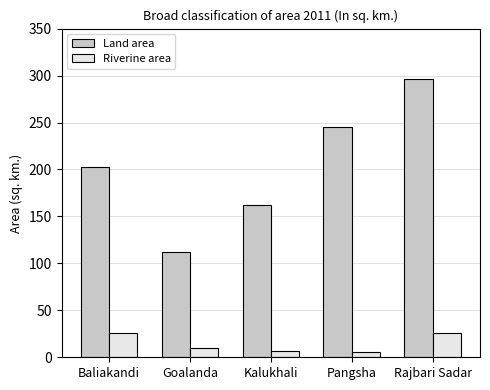

Where does the Riverine area series first go above 10?

Baliakandi